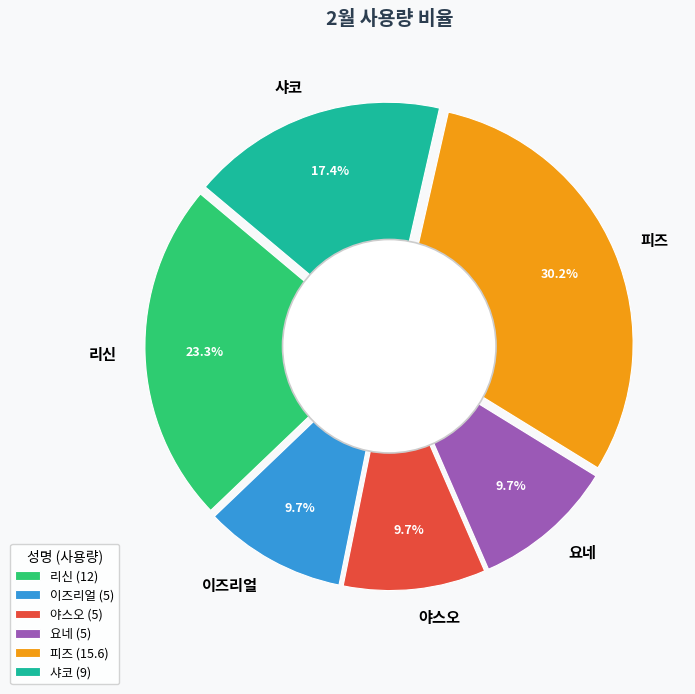

To the nearest percent, what portion does 이즈리얼 represent?

10%